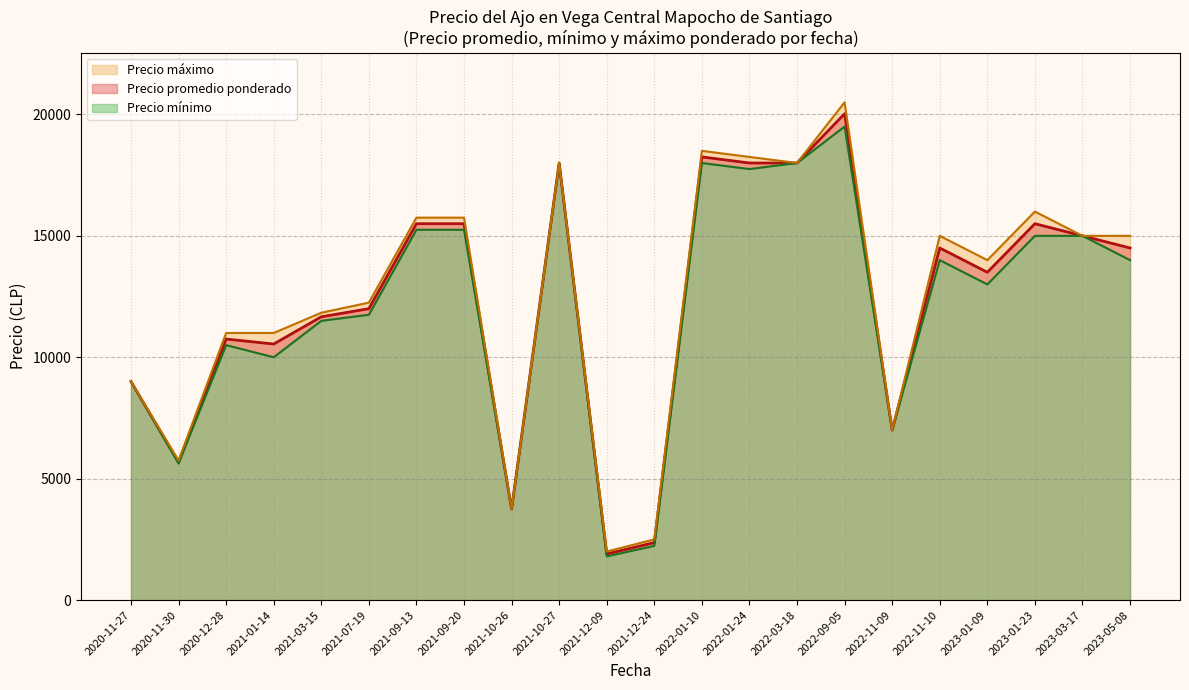

True or false: Precio maximo and Precio promedio ponderado cross at least once.

False